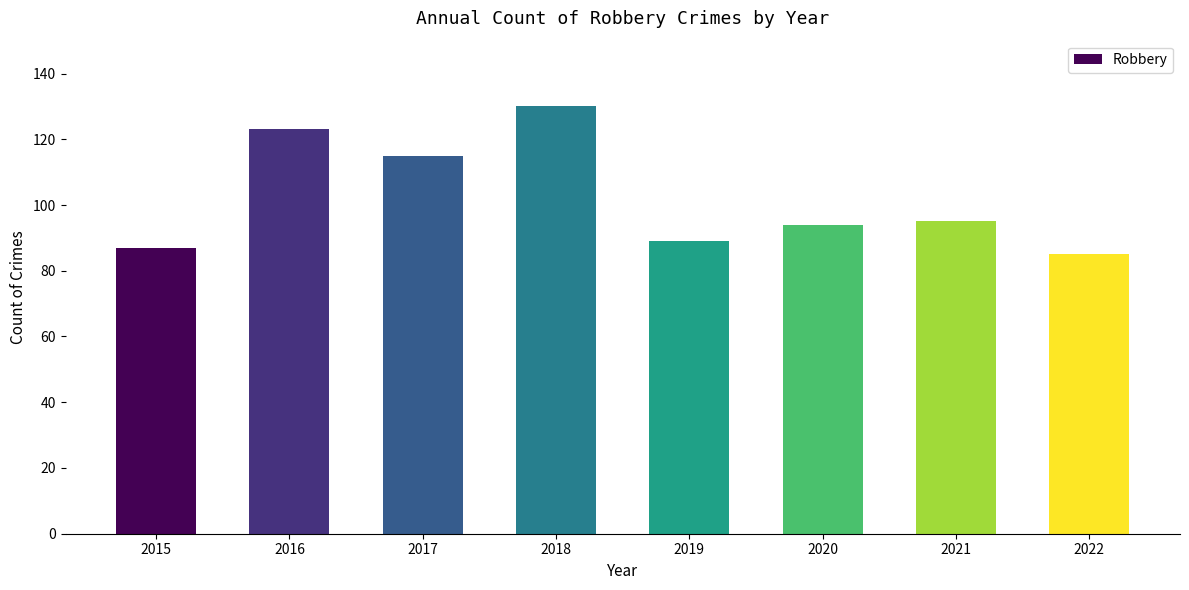

Approximately how many times larger is the value at 2016 compared to 2019?

1.4